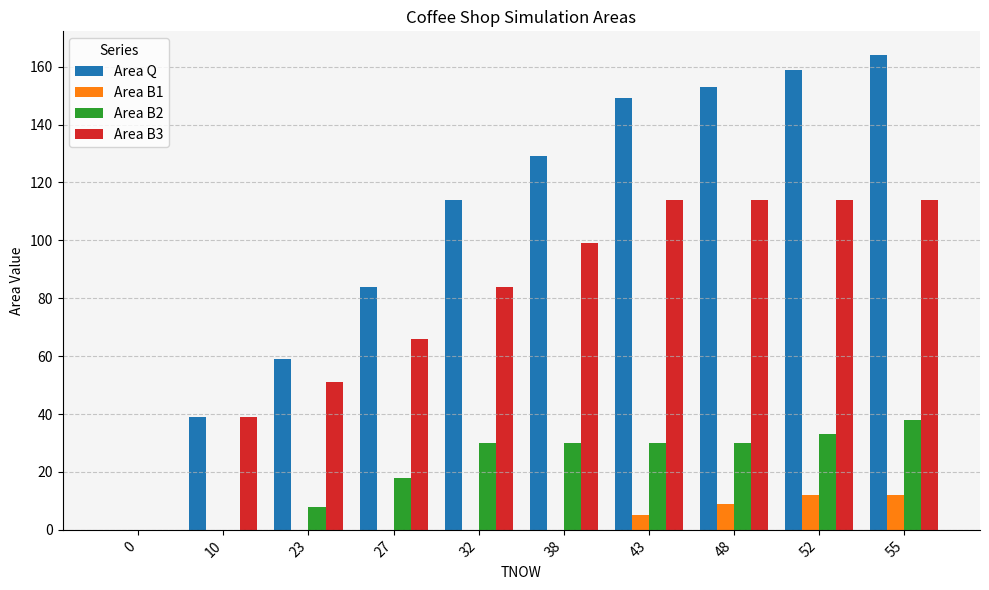

What is the maximum value shown in the chart?

164